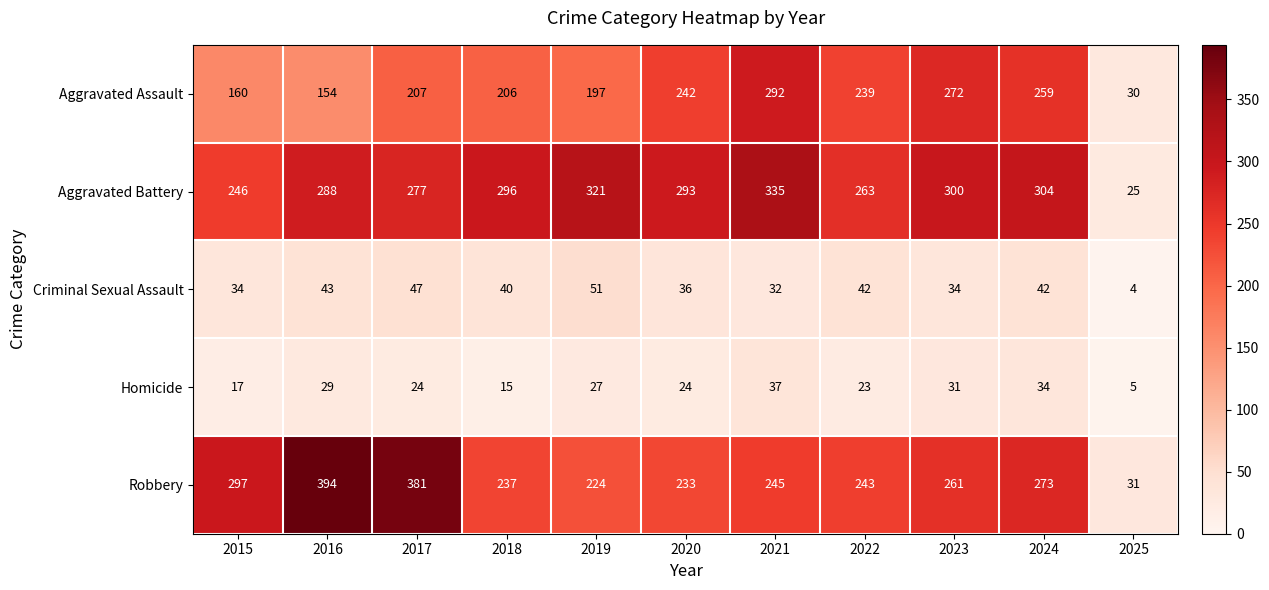

The Aggravated Battery series shows 390 at 2022. True or false?

False